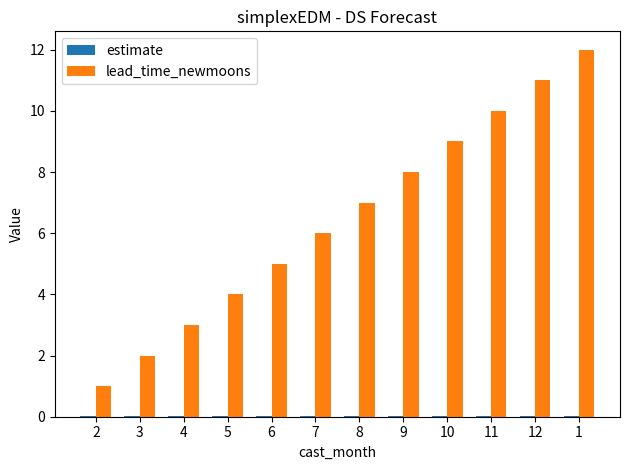

What is the sum of all lead_time_newmoons values?

78.0